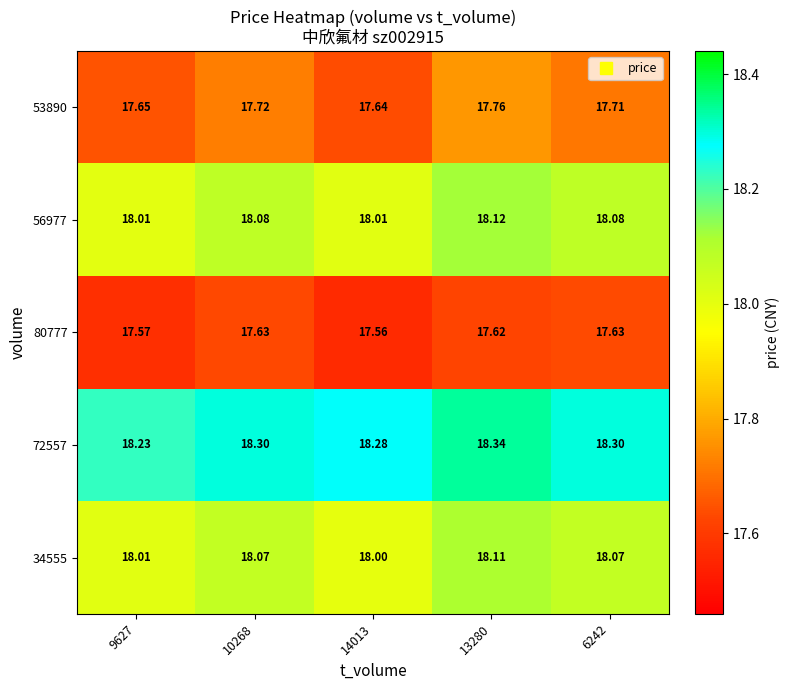

Is the value of 53890 at 13280 greater than the value of 56977 at 6242?

No